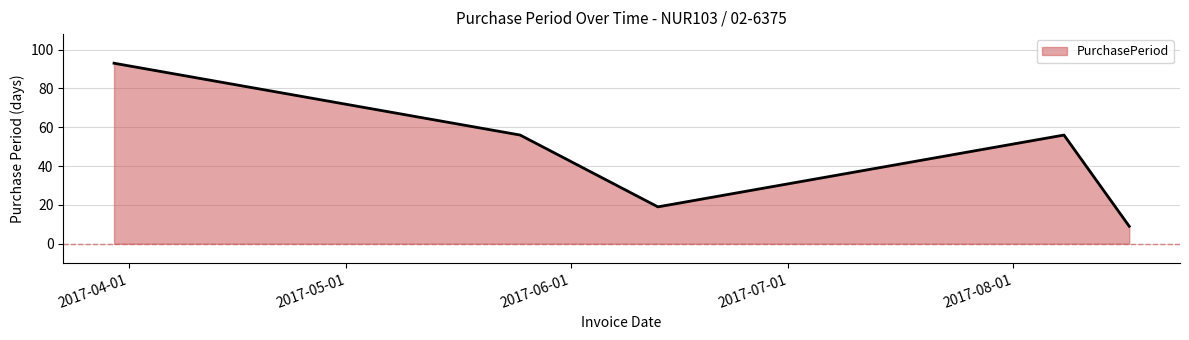

True or false: there are more than 2 points higher than both neighbors.

False